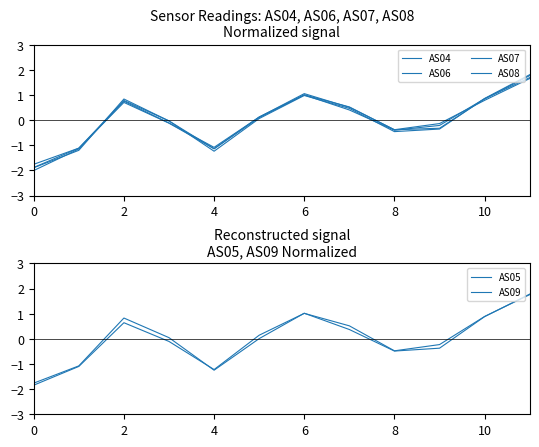

How many series are shown in this chart?

6